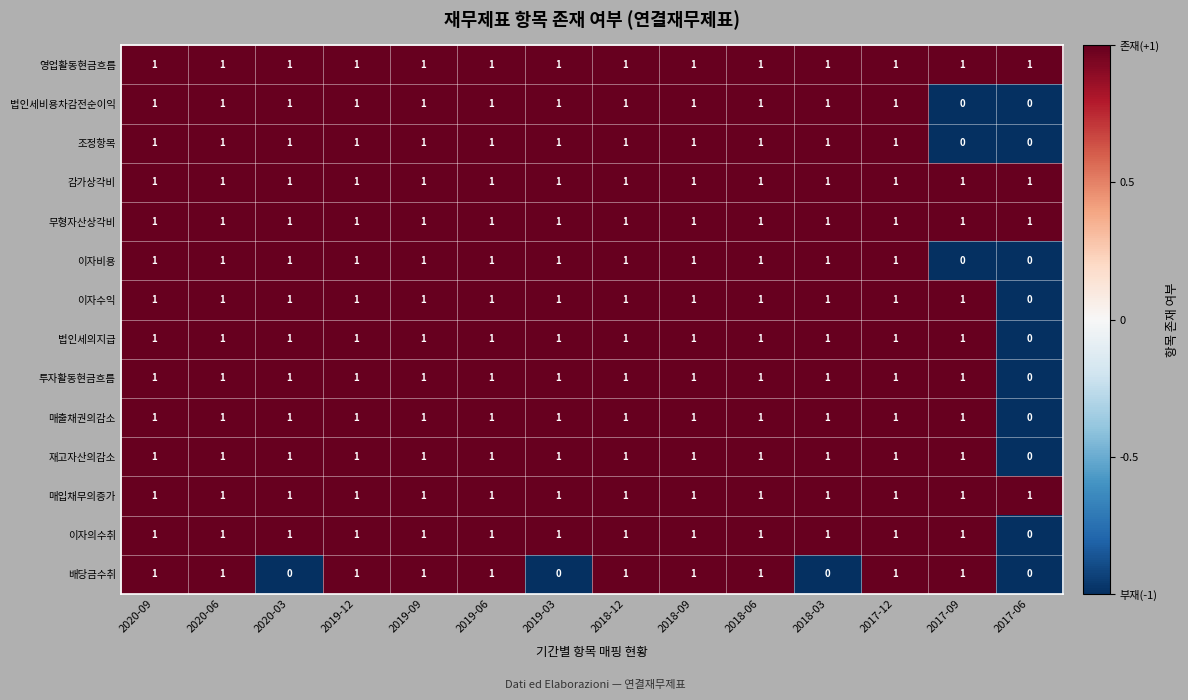

At how many categories does at least one series exceed 0?

14